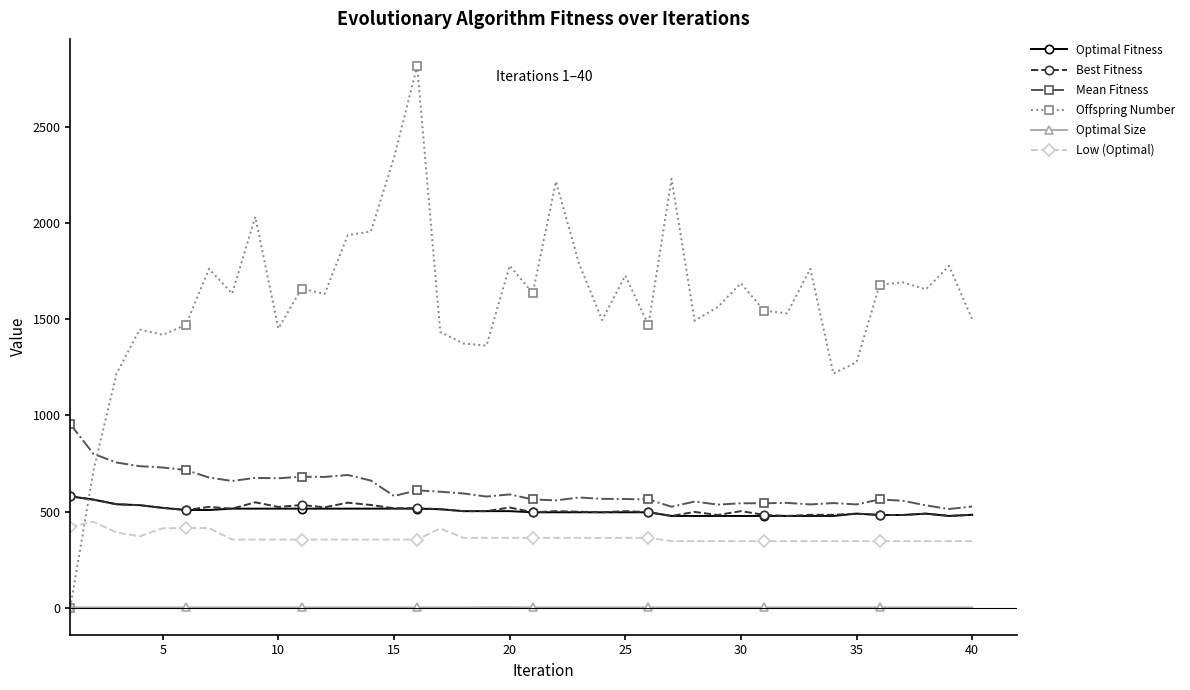

What is the highest value of the Low (Optimal) series?

447